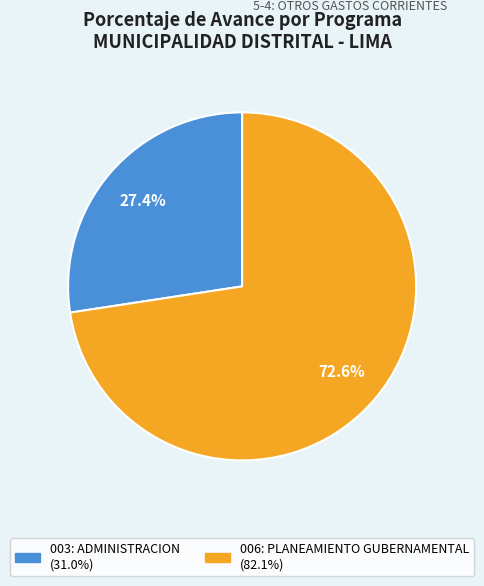

True or false: 003: ADMINISTRACION accounts for 14% of the total.

False